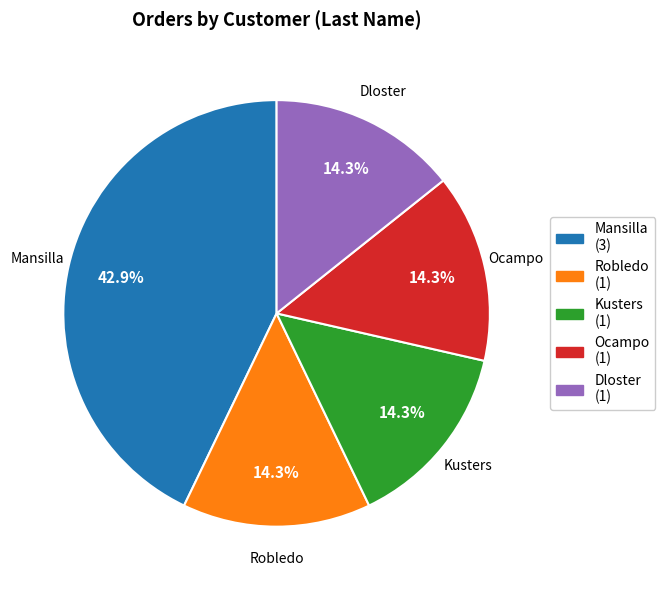

What is the total percentage of Robledo and Dloster?

28.6%